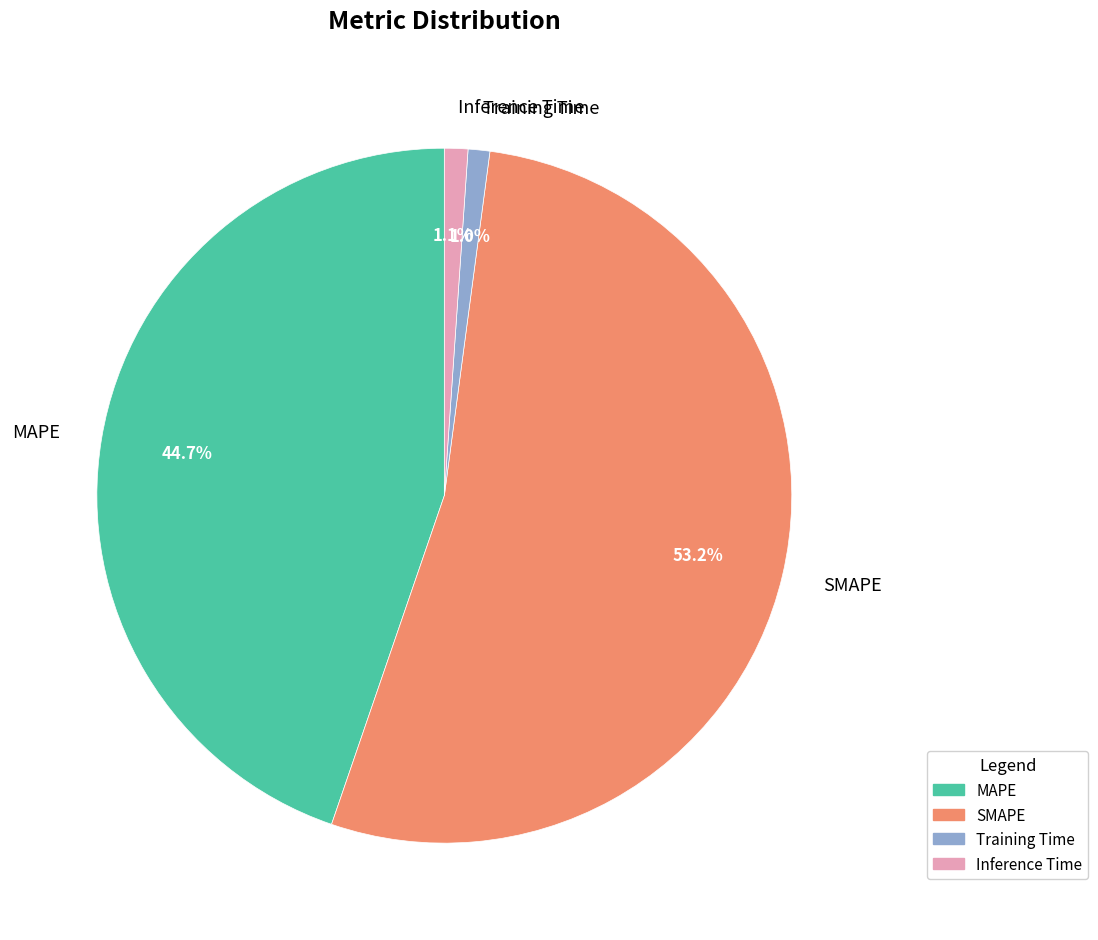

Count the number of slices in the pie.

4